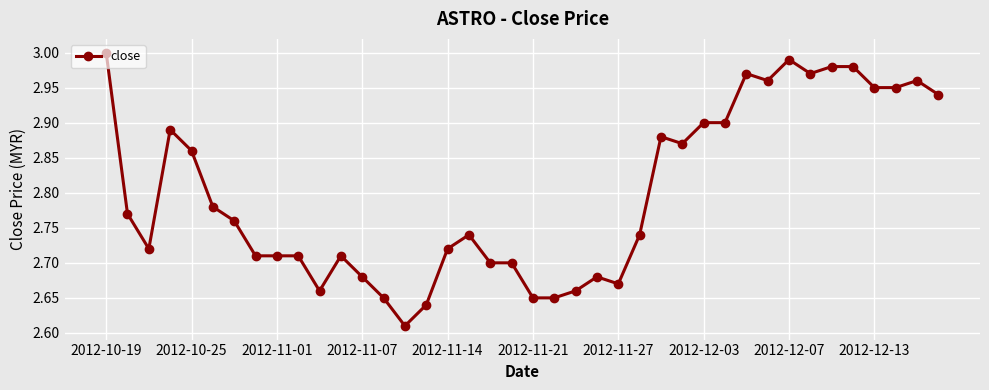

How many lines are shown in the chart?

1